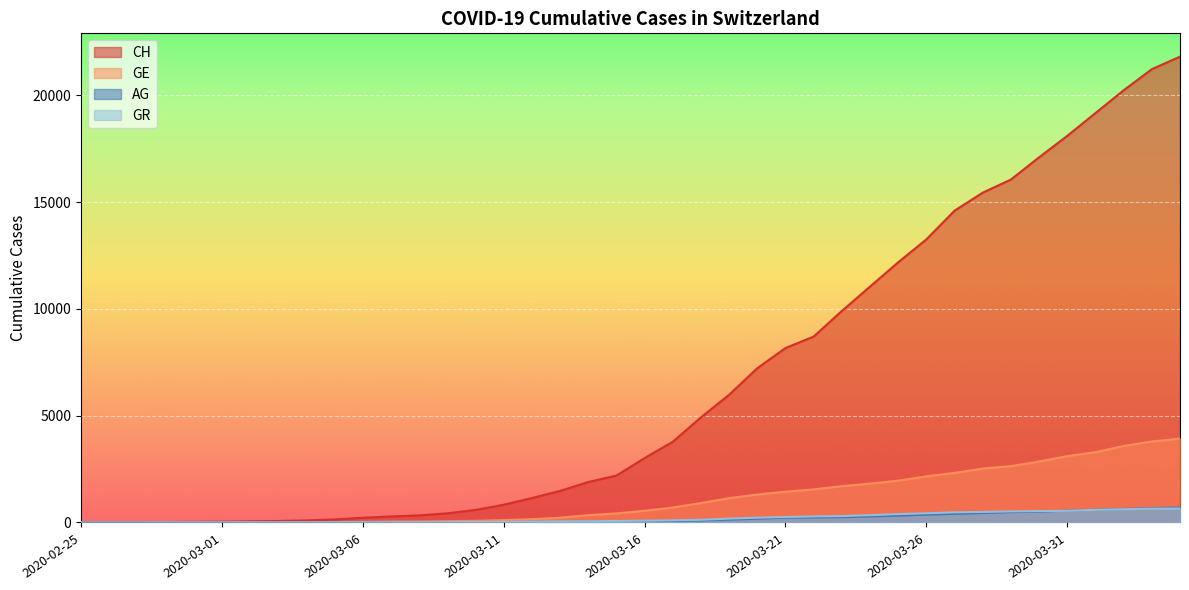

Does the chart display data point markers on the line(s)?

No